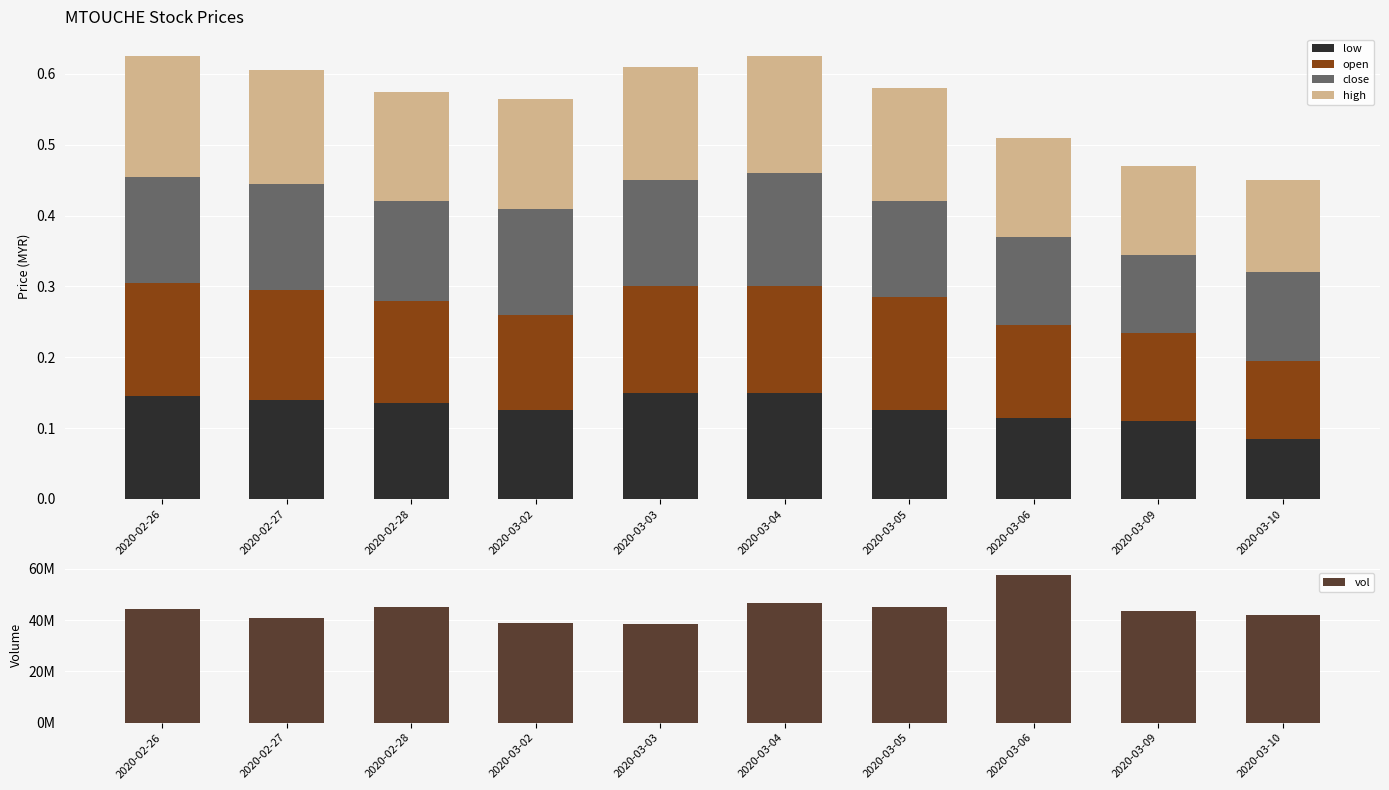

How many data points in vol are above 44457700?

4